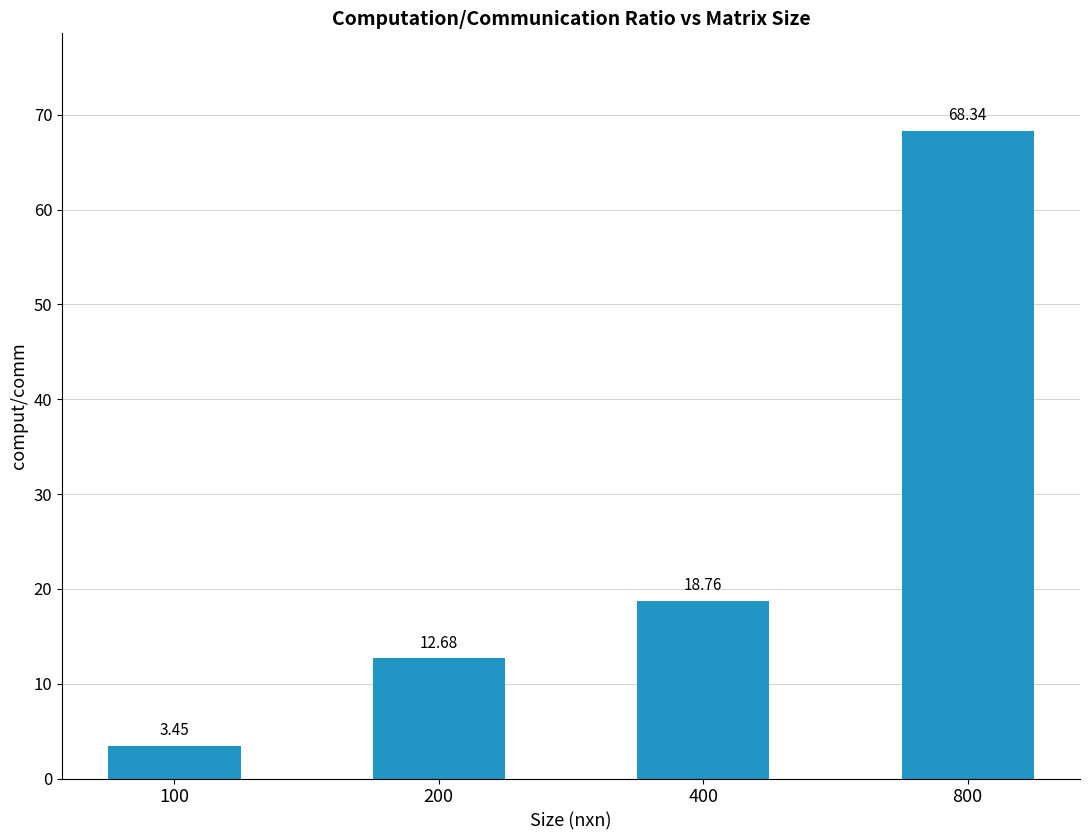

Rank the categories by value from lowest to highest.

100, 200, 400, 800